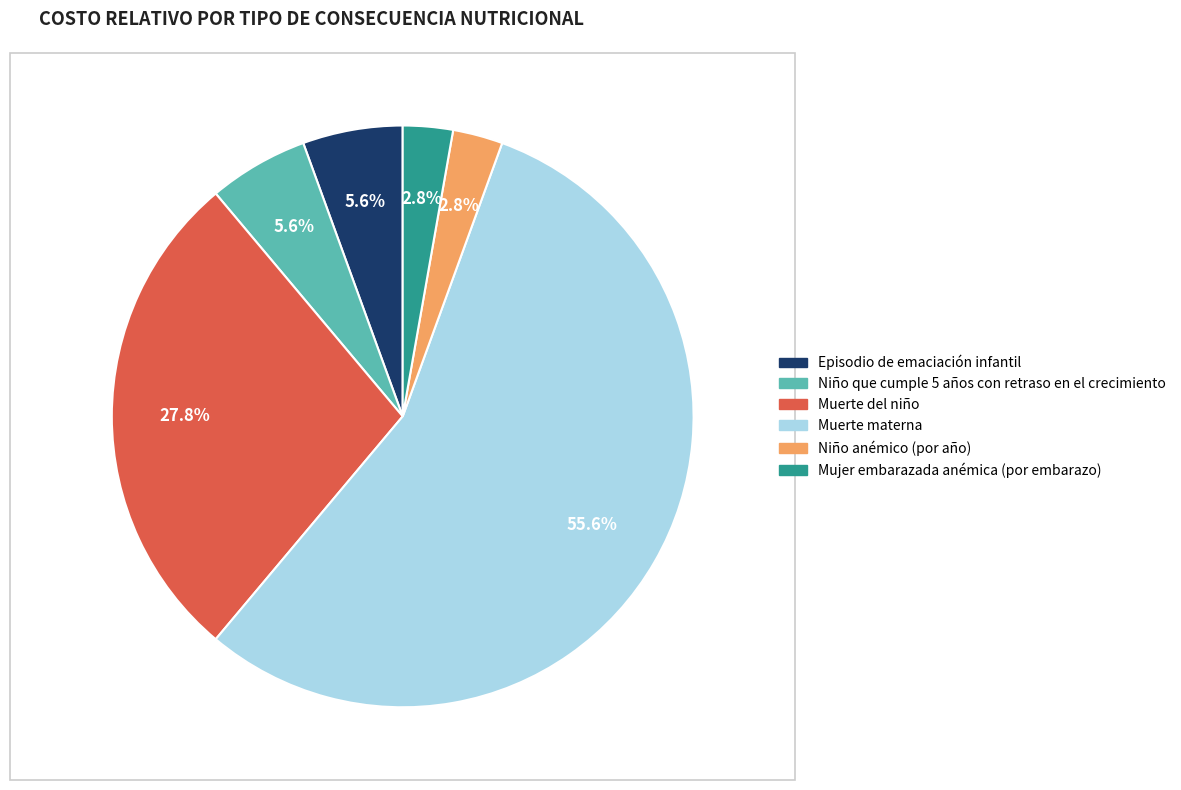

What percentage is the Mujer embarazada anémica (por embarazo) slice, to the nearest percent?

3%